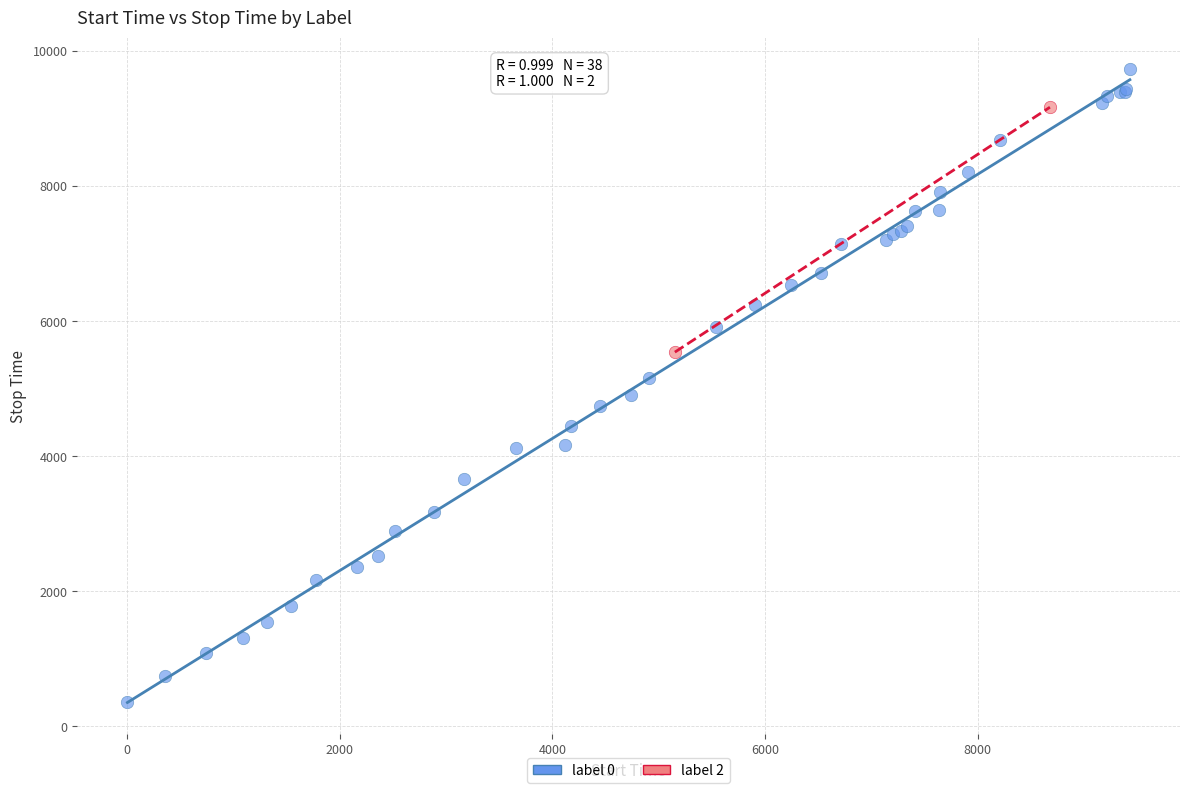

What are all the series names shown in the legend?

label 0, label 2